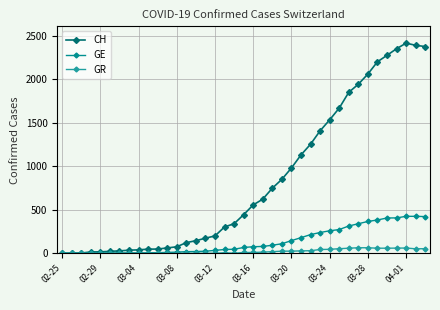

How many lines are shown in the chart?

3